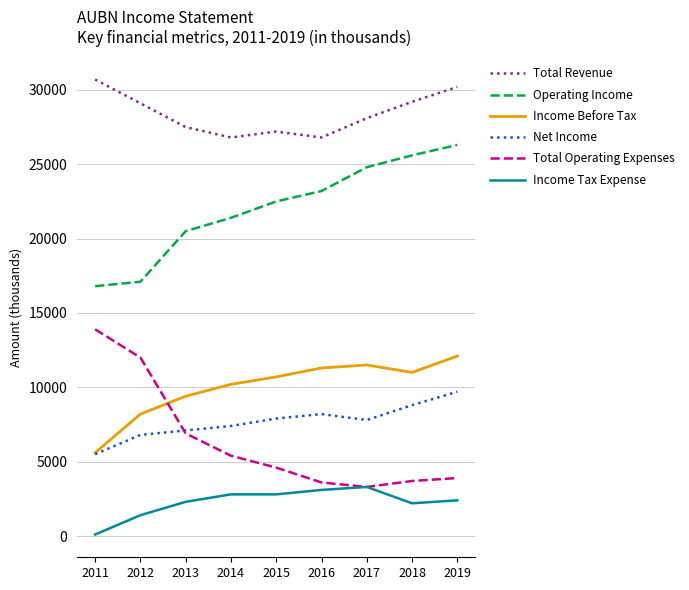

Read the Net Income value at 2017, to the nearest 50.

7800